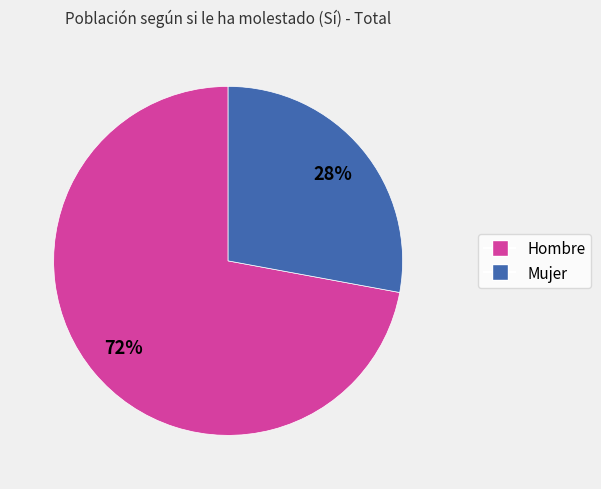

What is the ratio of the value at Hombre to the value at Mujer?

2.6